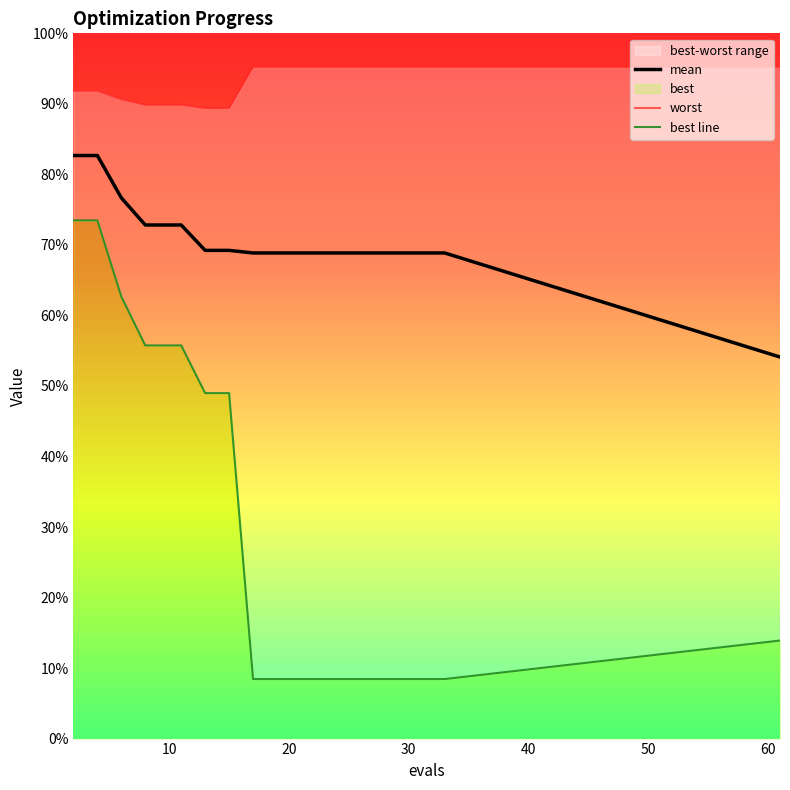

Which series has the largest total across all categories?

worst